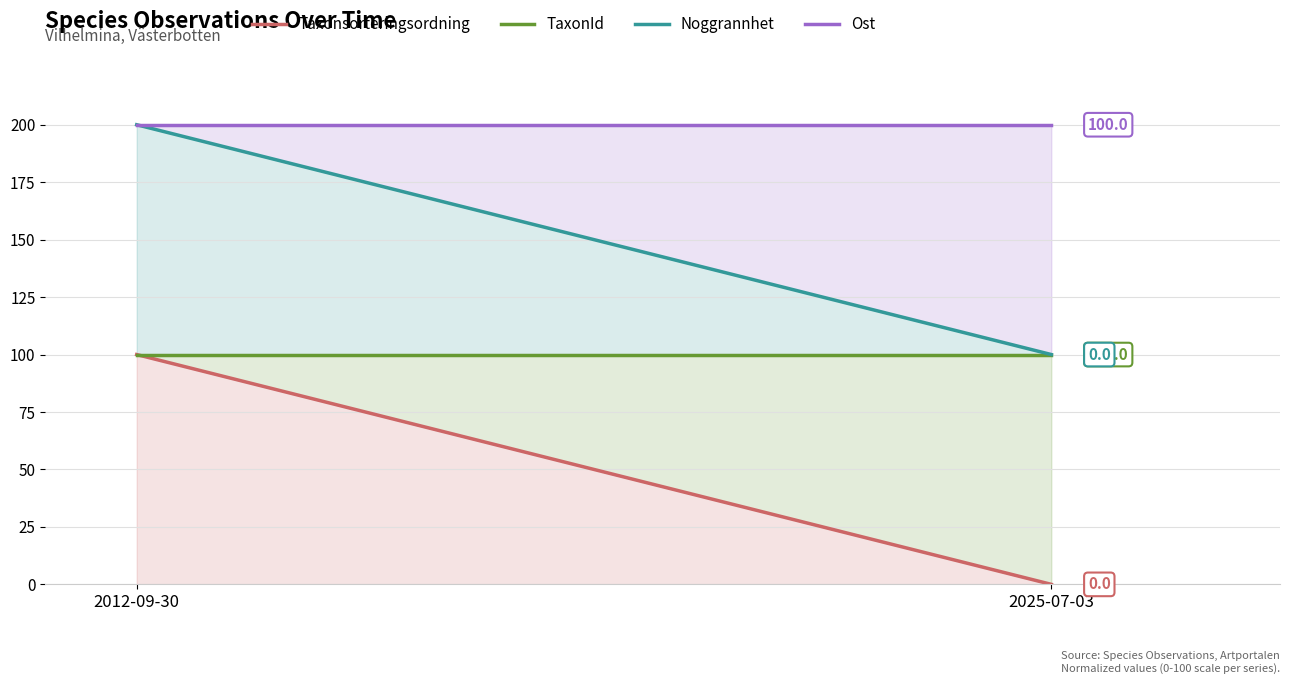

Reading left to right, list all the values displayed in this chart.

Taxonsorteringsordning: 100	0
TaxonId: 100	100
Noggrannhet: 200	100
Ost: 200	200